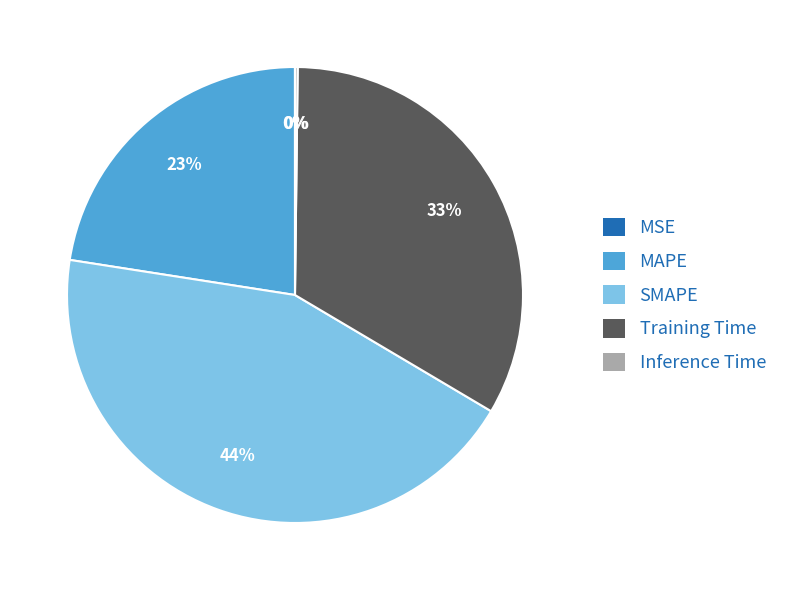

The MAPE slice represents 30% of the pie. True or false?

False